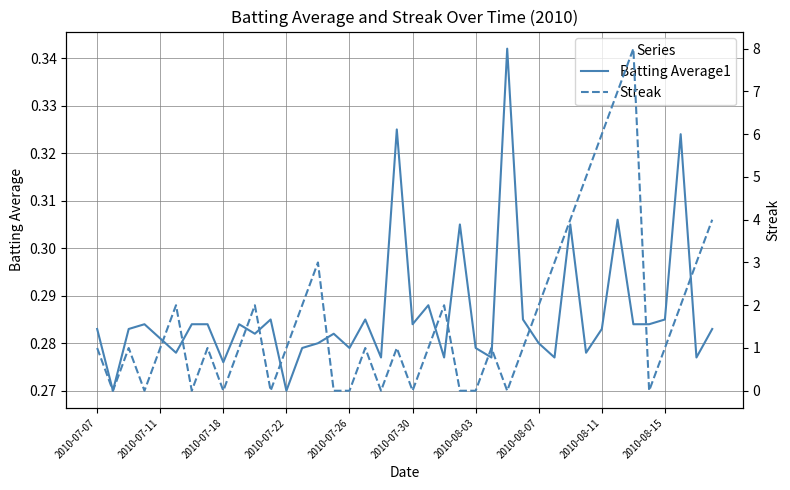

Reading right to left, extract all data points from this chart.

Batting Average1: 0.3	0.3	0.3	0.3	0.3	0.3	0.3	0.3	0.3	0.3	0.3	0.3	0.3	0.3	0.3	0.3	0.3	0.3	0.3	0.3	0.3	0.3	0.3	0.3	0.3	0.3	0.3	0.3	0.3	0.3	0.3	0.3	0.3	0.3	0.3	0.3	0.3	0.3	0.3	0.3
Streak: 4.0	3.0	2.0	1.0	0.0	8.0	7.0	6.0	5.0	4.0	3.0	2.0	1.0	0.0	1.0	0.0	0.0	2.0	1.0	0.0	1.0	0.0	1.0	0.0	0.0	3.0	2.0	1.0	0.0	2.0	1.0	0.0	1.0	0.0	2.0	1.0	0.0	1.0	0.0	1.0